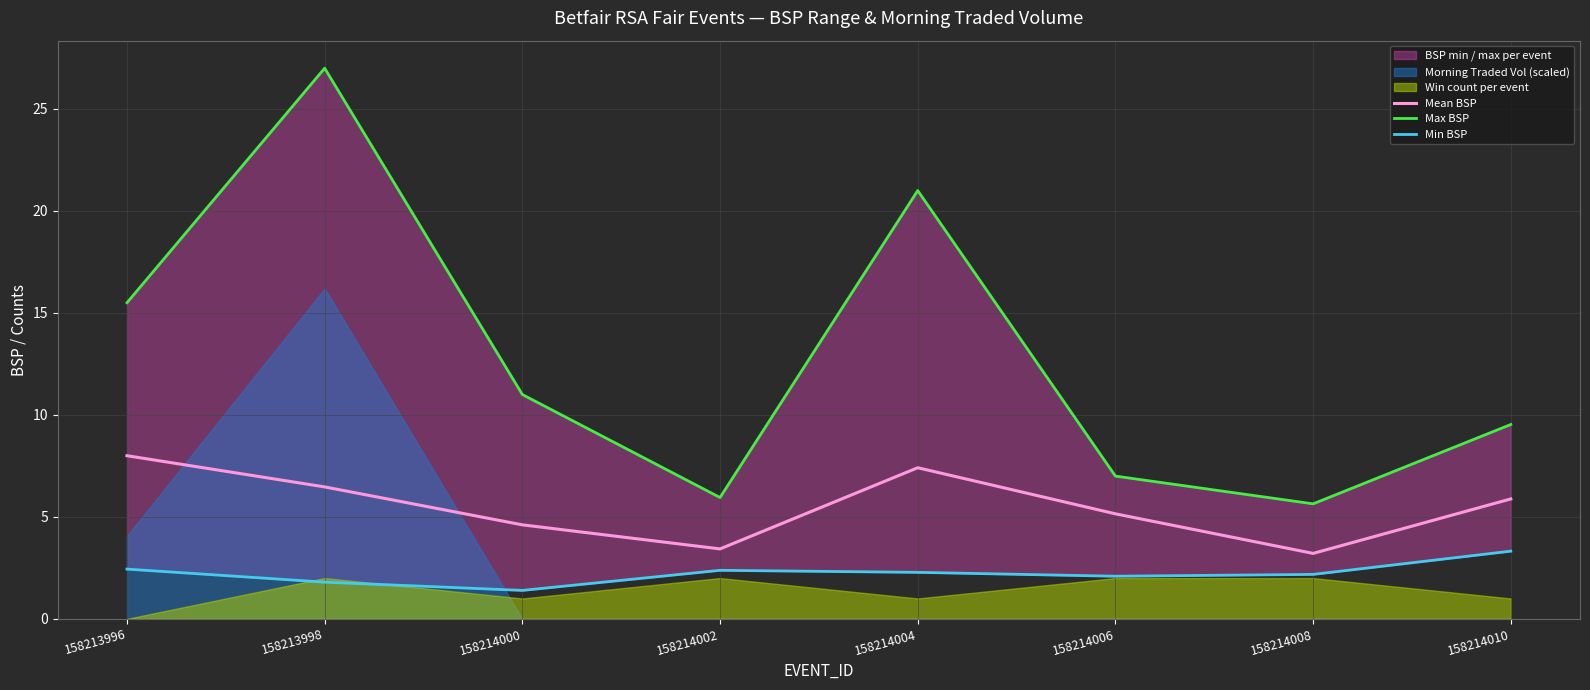

What is the sum of all Mean BSP values?

44.2